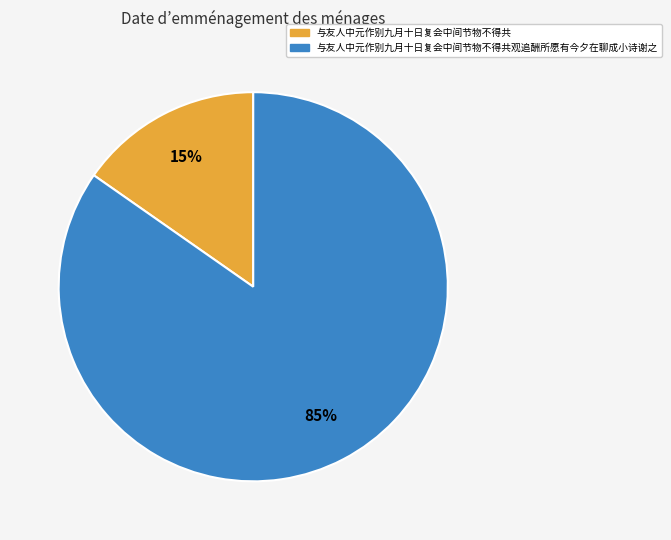

Is there a majority slice in this chart?

Yes